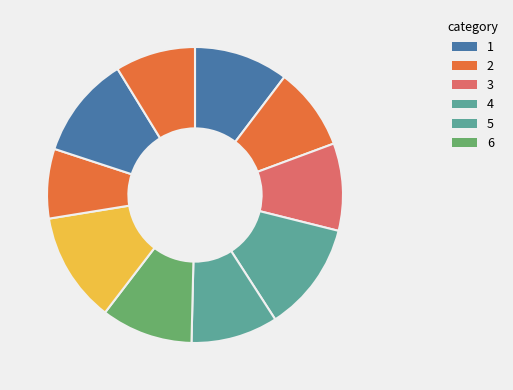

Count the number of slices in the pie.

10